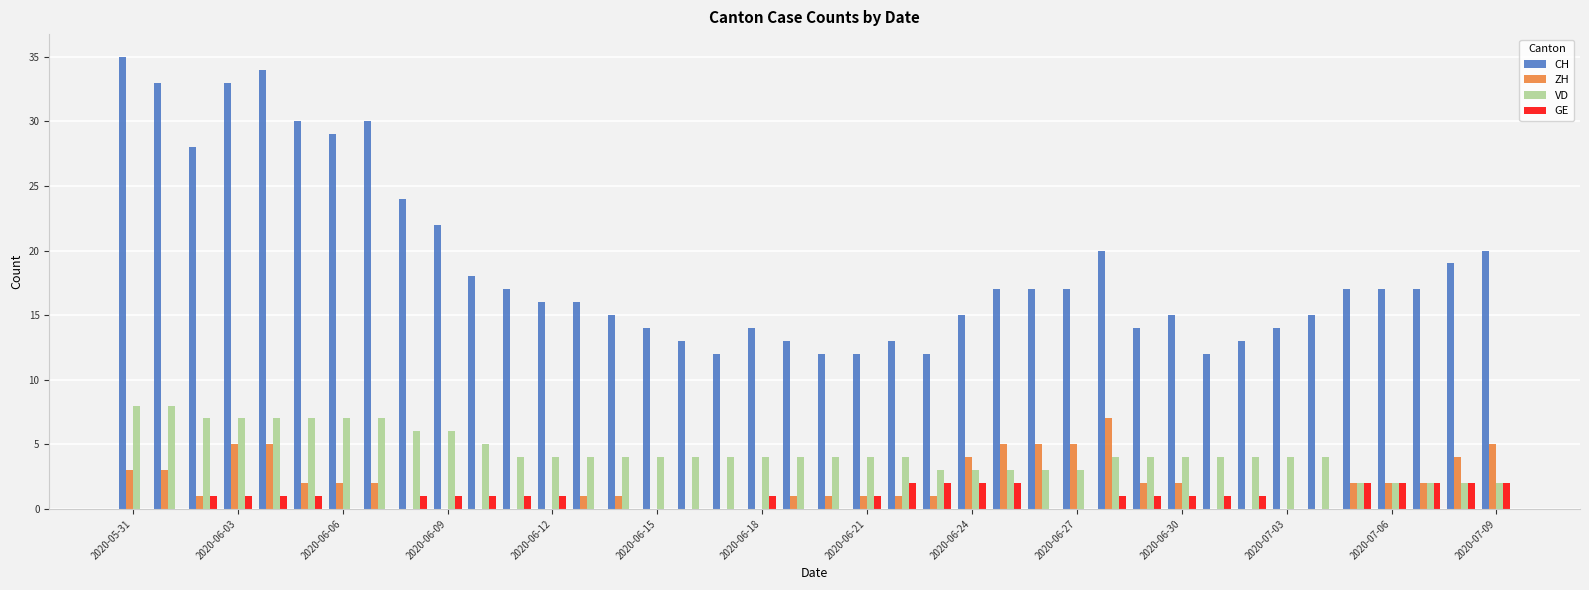

What is the greatest value displayed?

35